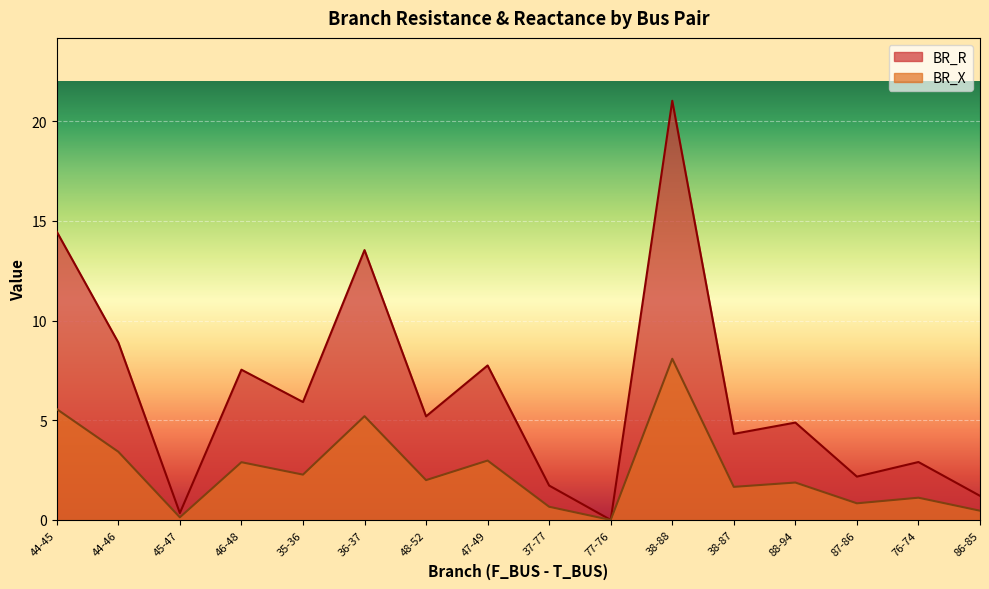

Is it true that BR_X equals 0.7 at 37-77?

True